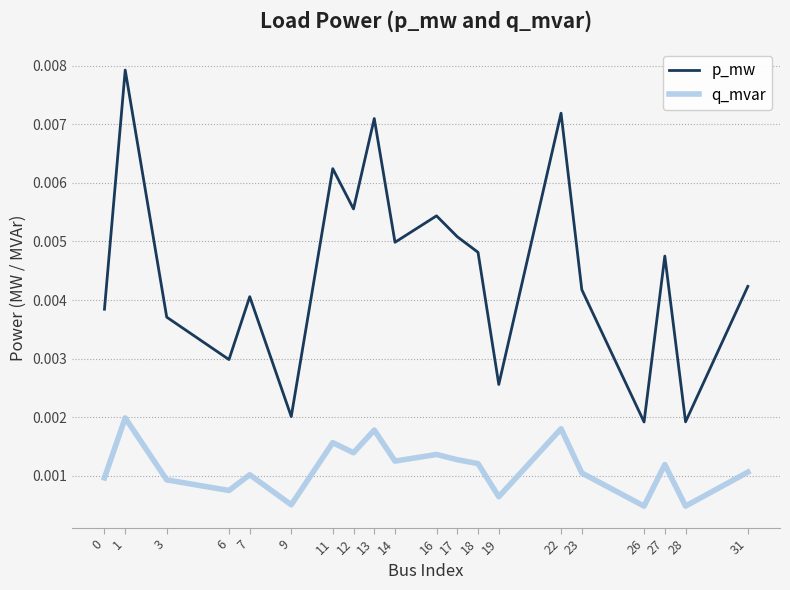

True or false: p_mw has more than 1 points higher than both neighbors.

True